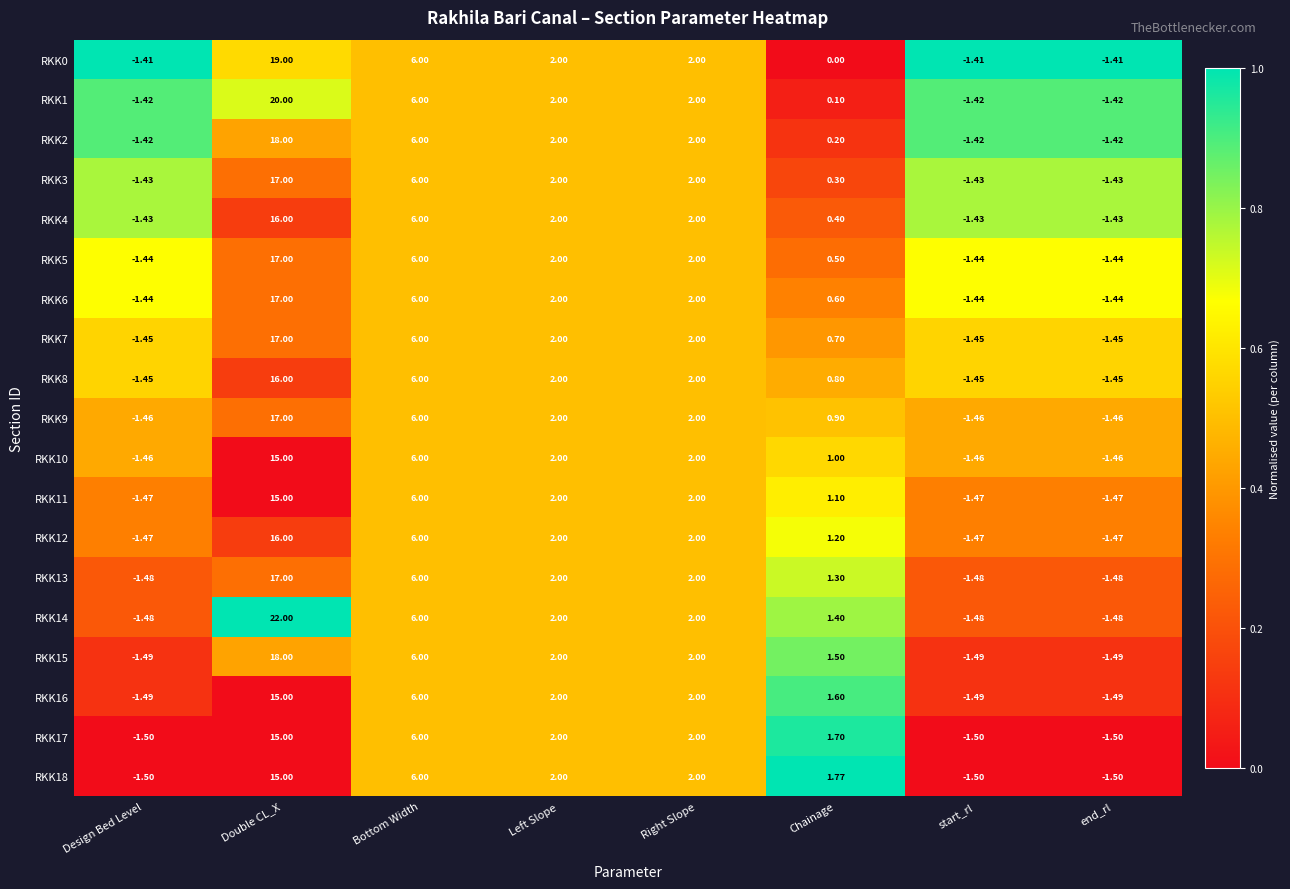

Where does the RKK13 series first go above 2?

Double CL_X